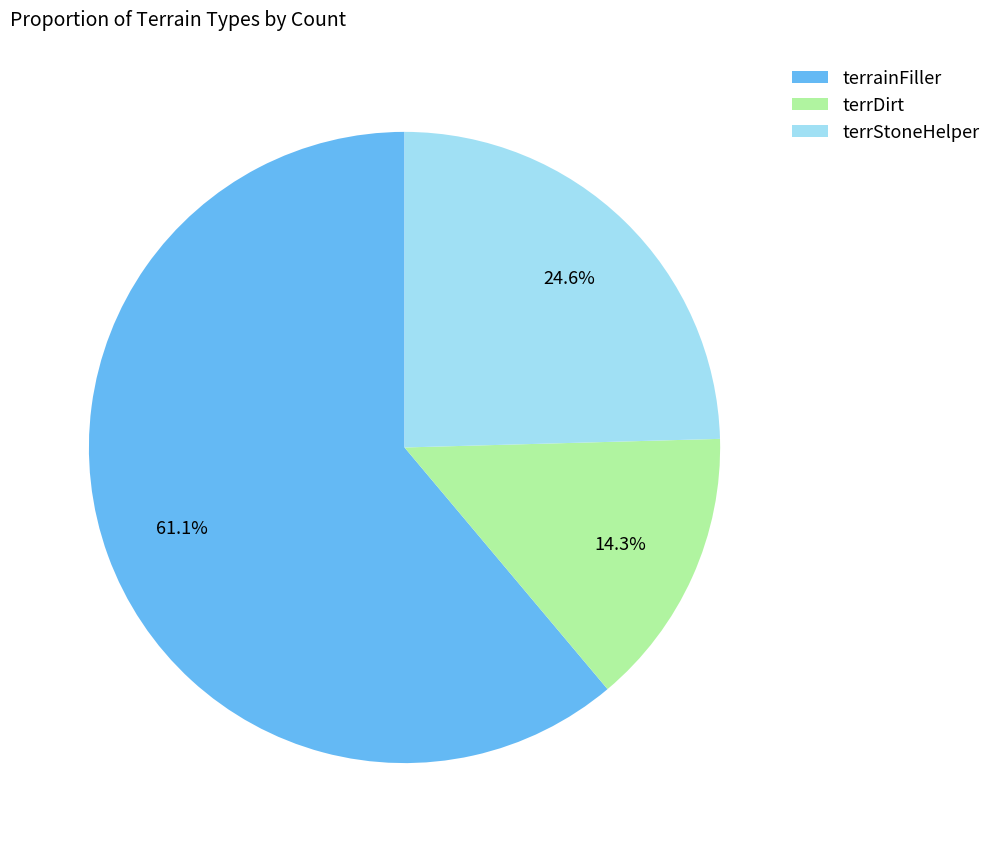

How many slices are in this pie chart?

3